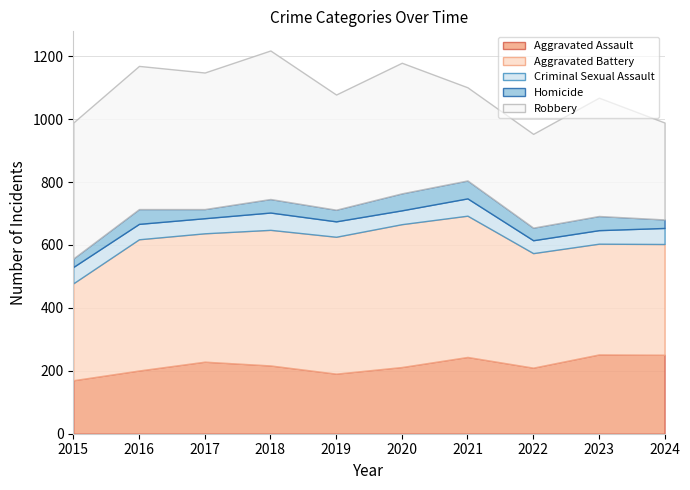

Reading right to left, extract all data points from this chart.

Aggravated Assault: 251	252	210	244	212	191	217	229	201	170
Aggravated Battery: 352	352	364	449	454	435	431	408	417	308
Criminal Sexual Assault: 51	43	41	55	44	49	55	48	49	52
Homicide: 27	45	40	57	54	37	43	29	47	27
Robbery: 308	376	298	296	415	366	472	434	455	432